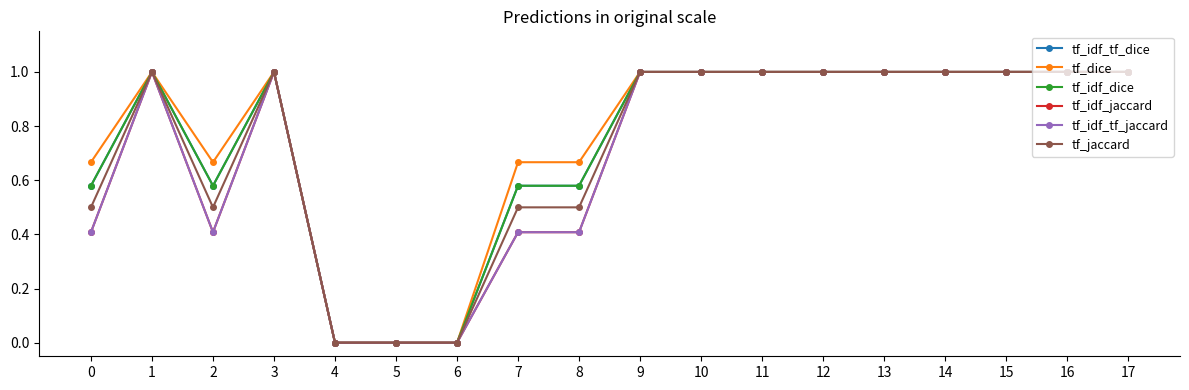

What is the value of the tf_dice point at the 2nd from the left?

1.0